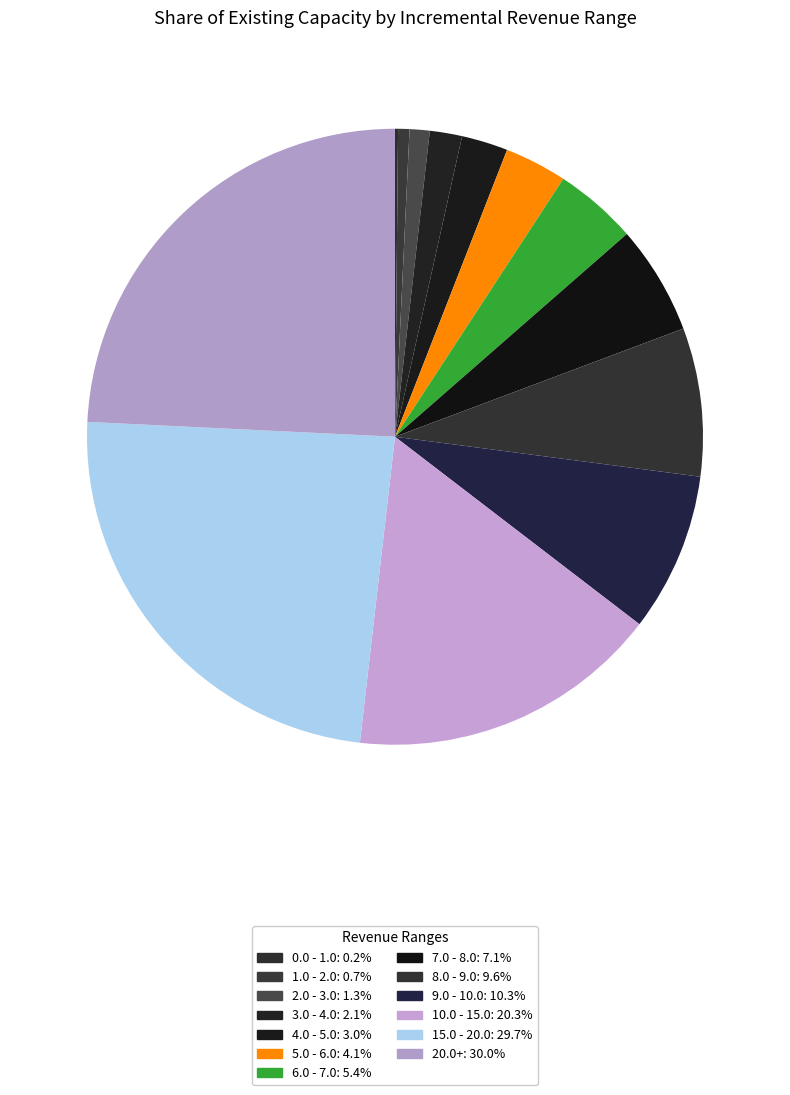

True or false: 20.0+ accounts for 13% of the total.

False